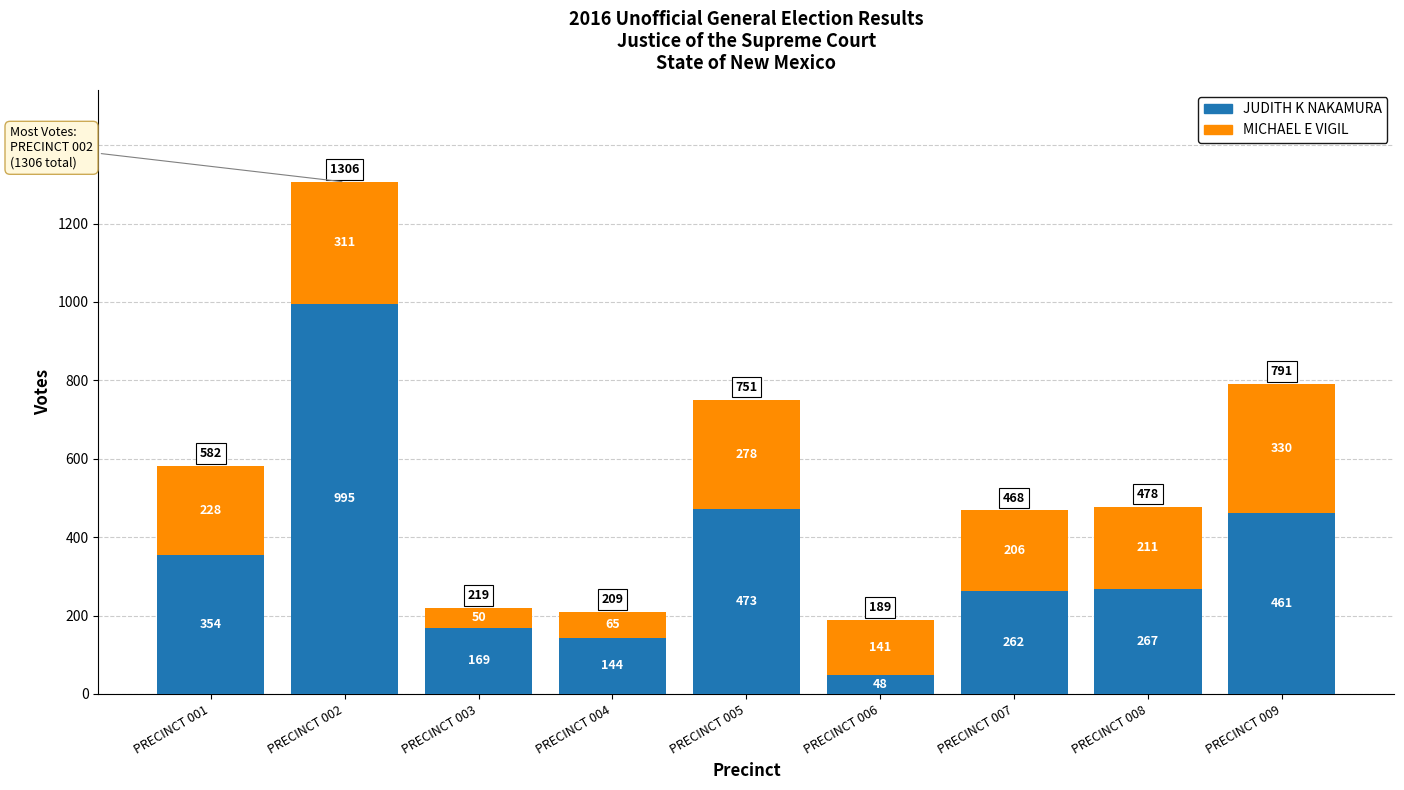

What value does the JUDITH K NAKAMURA series have at PRECINCT 005, to the nearest 50?

450